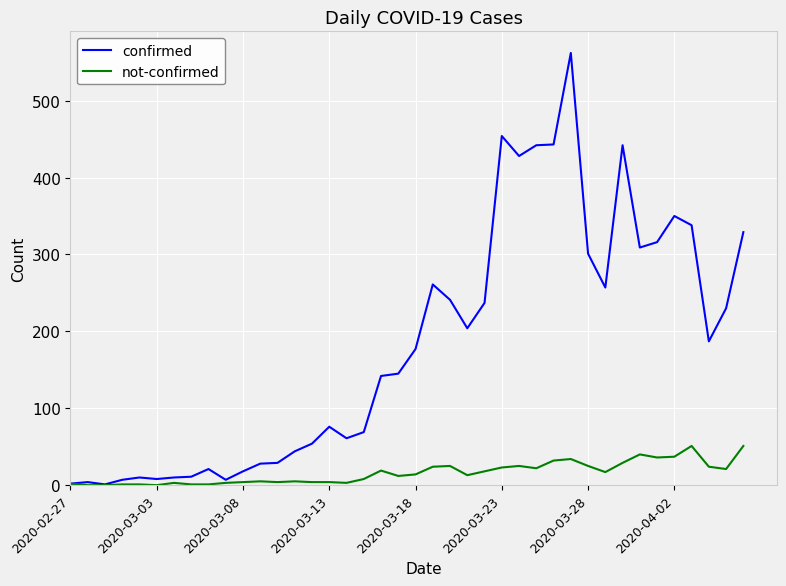

List the series in order of their peak value, lowest first.

not-confirmed, confirmed